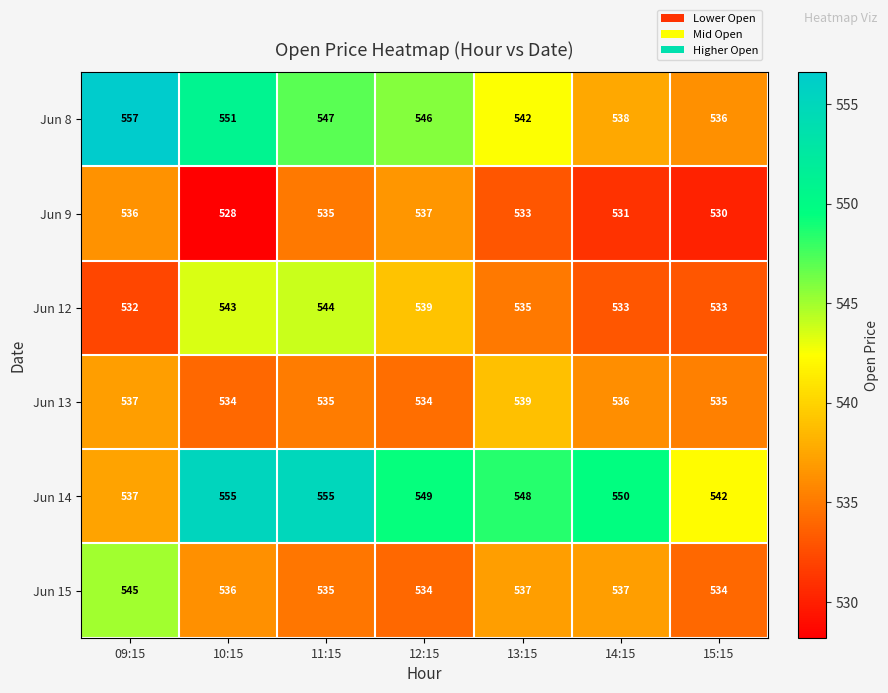

At 13:15, list the series in order from smallest to largest.

Jun 9, Jun 12, Jun 15, Jun 13, Jun 8, Jun 14